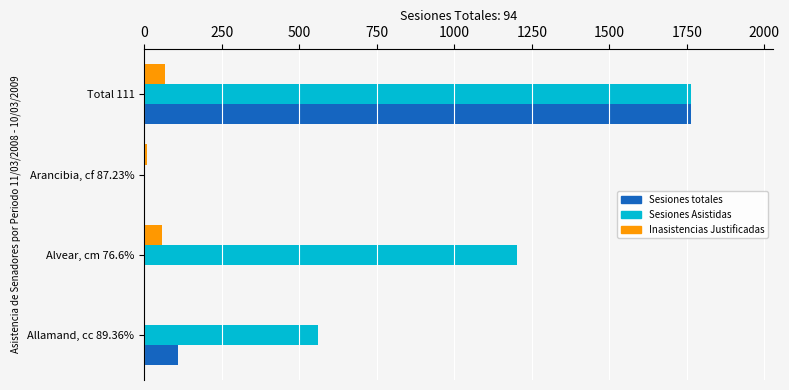

Between Allamand, cc 89.36% and Arancibia, cf 87.23%, which series saw the biggest shift?

Sesiones Asistidas